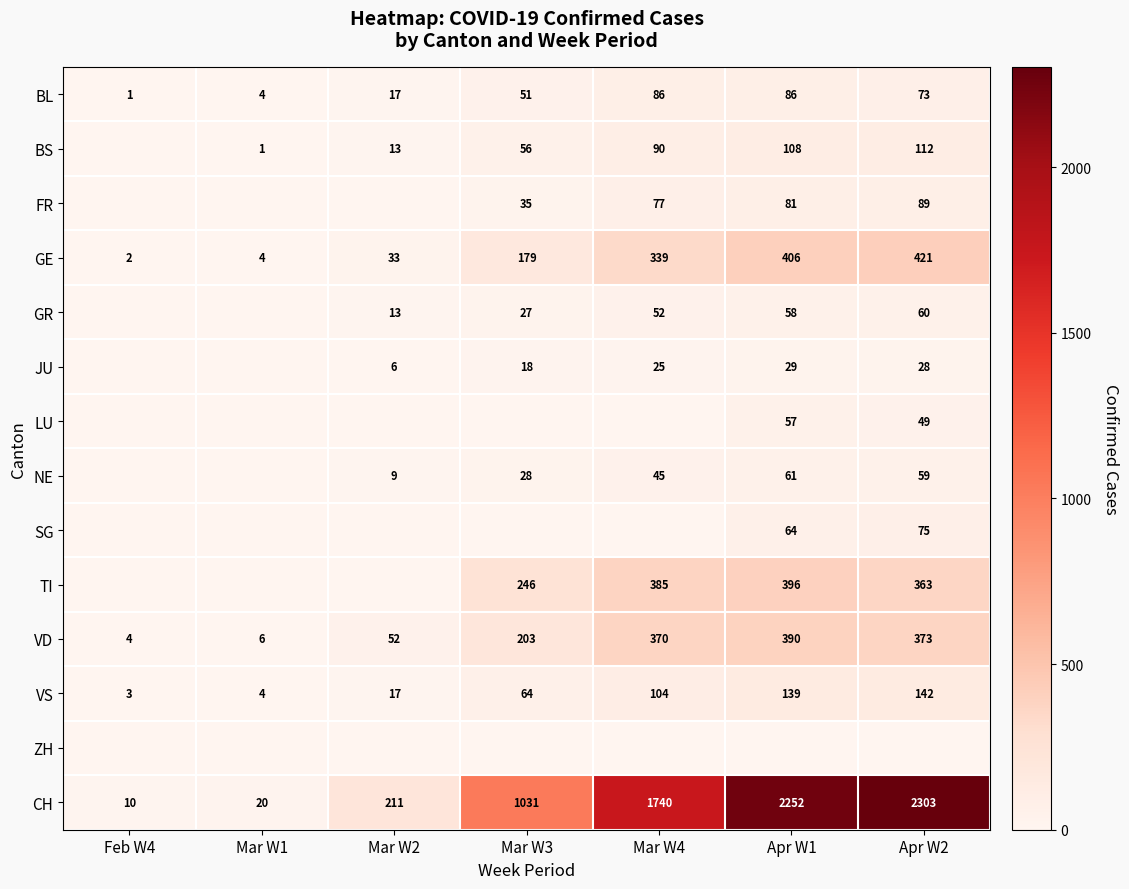

True or false: CH has a value of 211 at Mar W2.

True